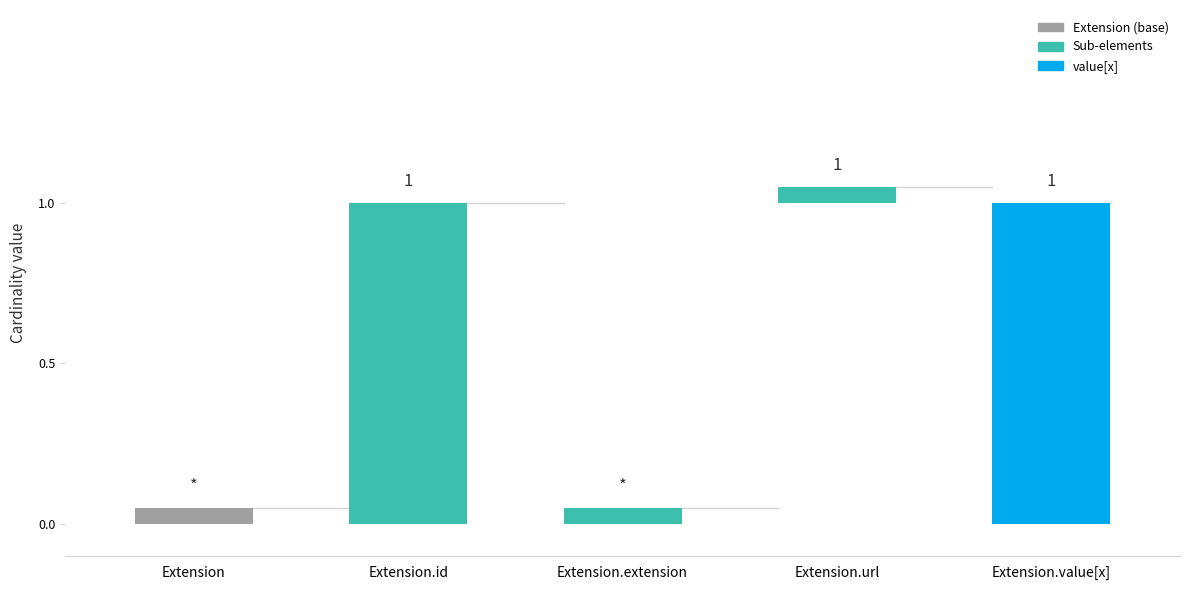

At which category does the chart reach its peak across all series?

Extension.id